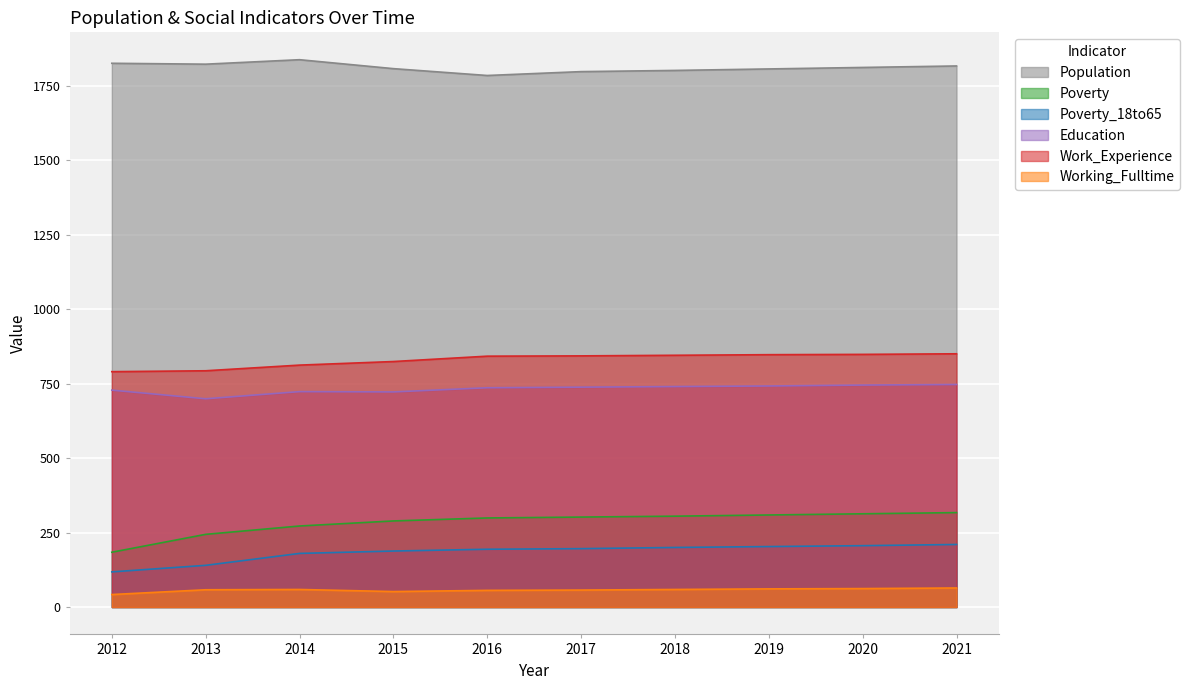

How many series are shown in this chart?

6